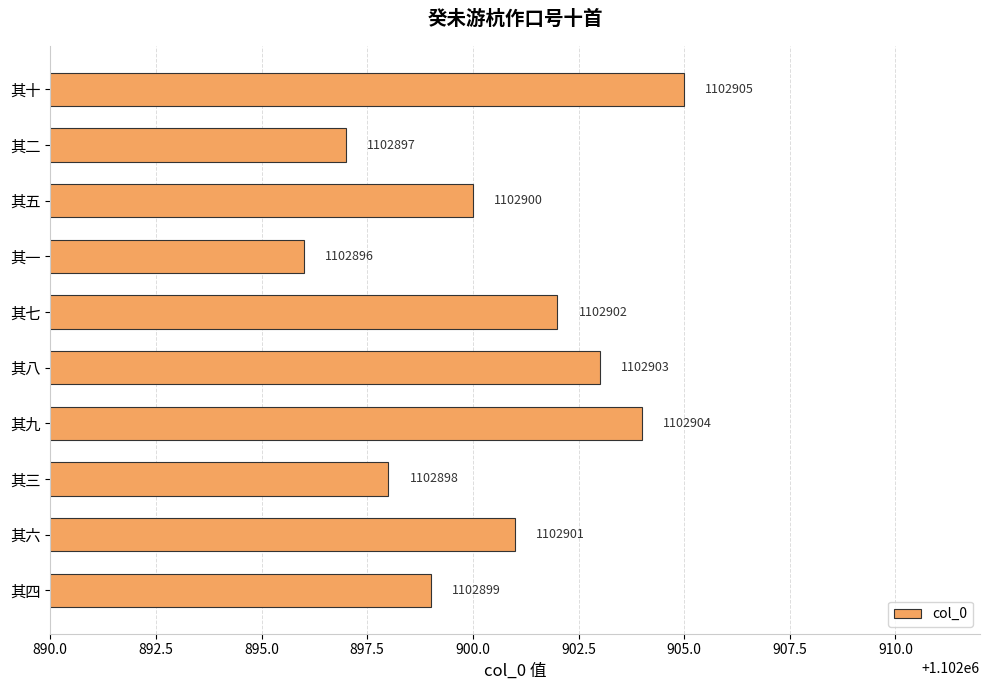

List the labels in order of value, largest first.

其十, 其九, 其八, 其七, 其六, 其五, 其四, 其三, 其二, 其一